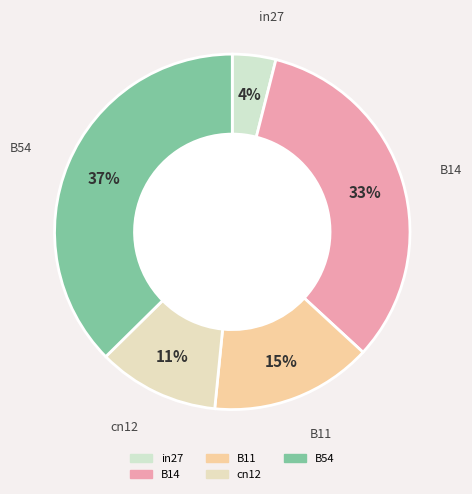

To the nearest percent, what portion does in27 represent?

4%